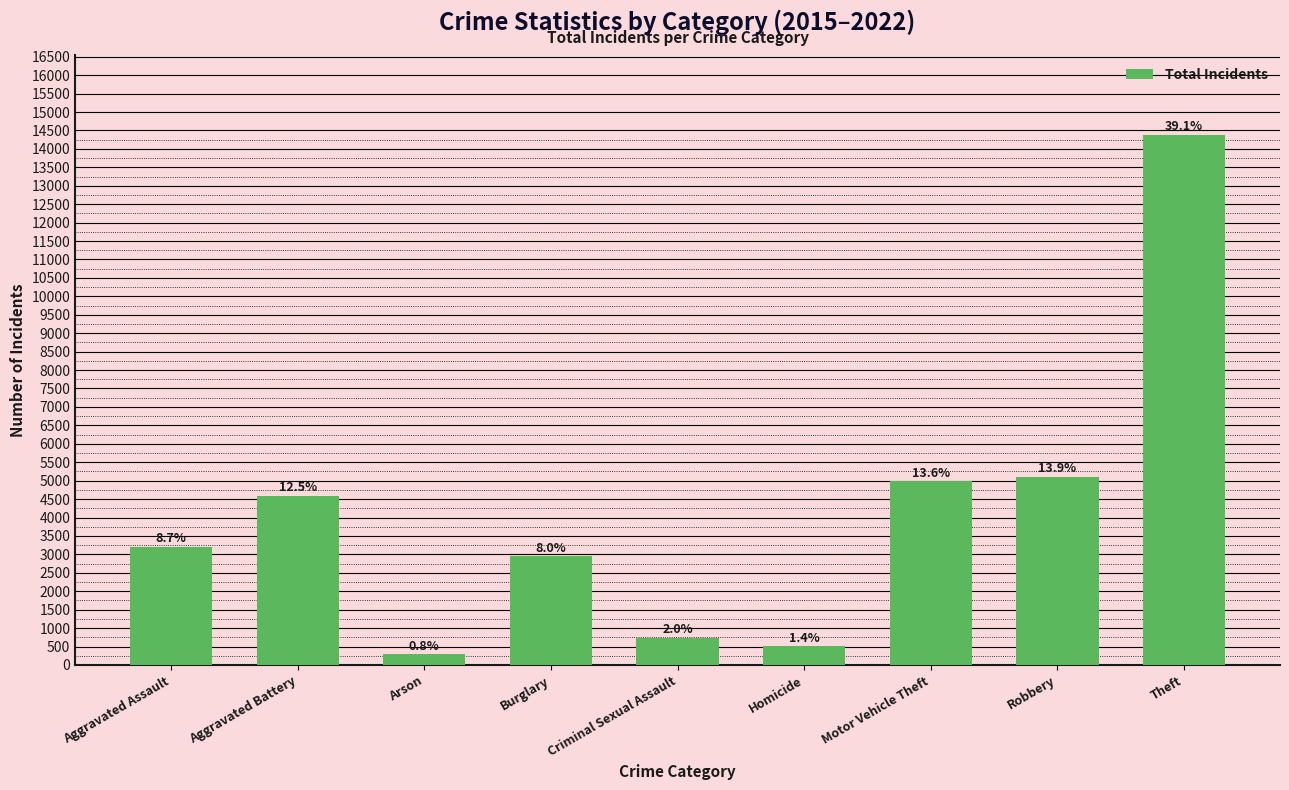

What value does the data have at Aggravated Assault, to the nearest 10?

3200